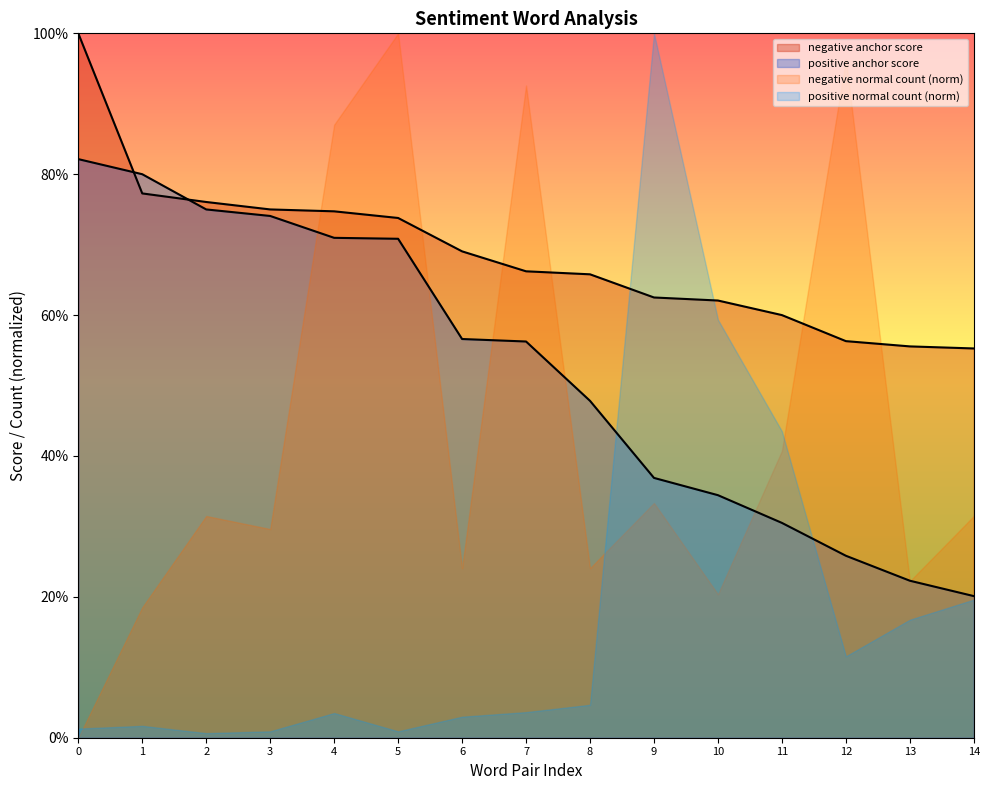

After their last crossing, which series has the higher values: negative anchor score or positive anchor score?

negative anchor score